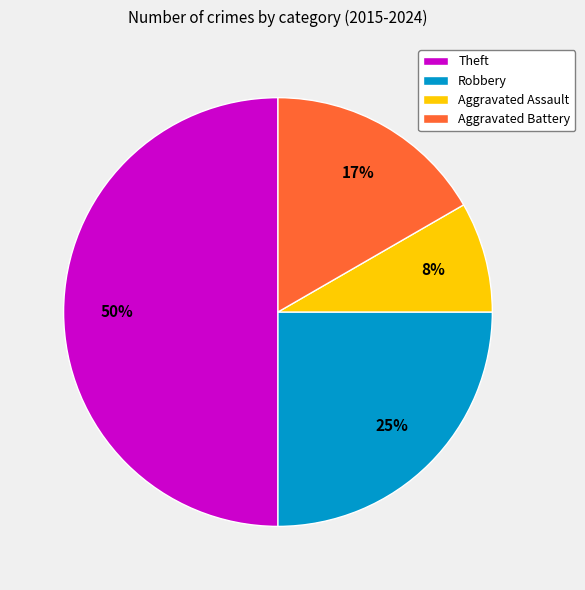

Between Aggravated Assault and Robbery, which is larger?

Robbery